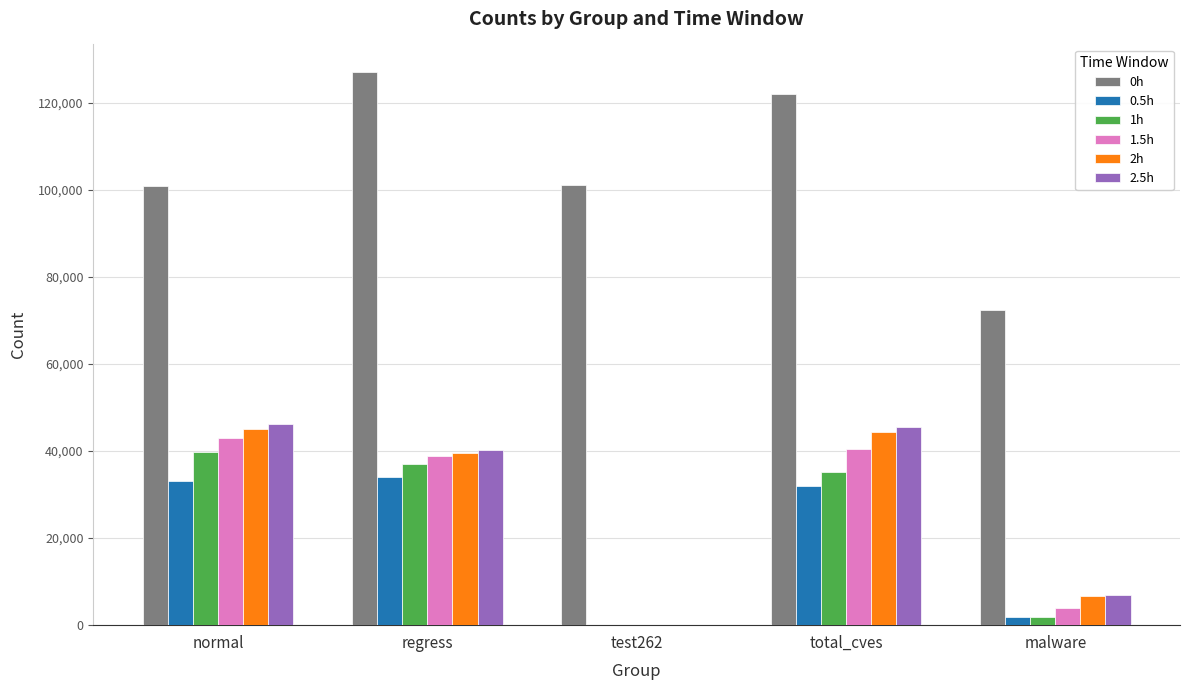

Where is 2.5h nearest to the value 23138?

malware